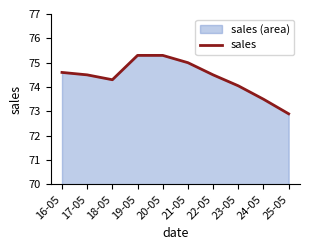

Which category has the highest value across all series?

19-05